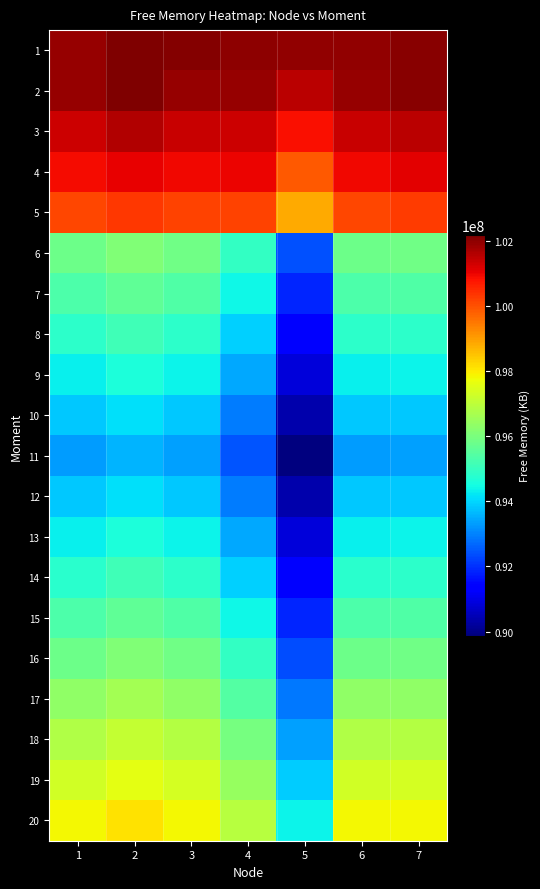

What is the maximum value shown in the chart?

102189196